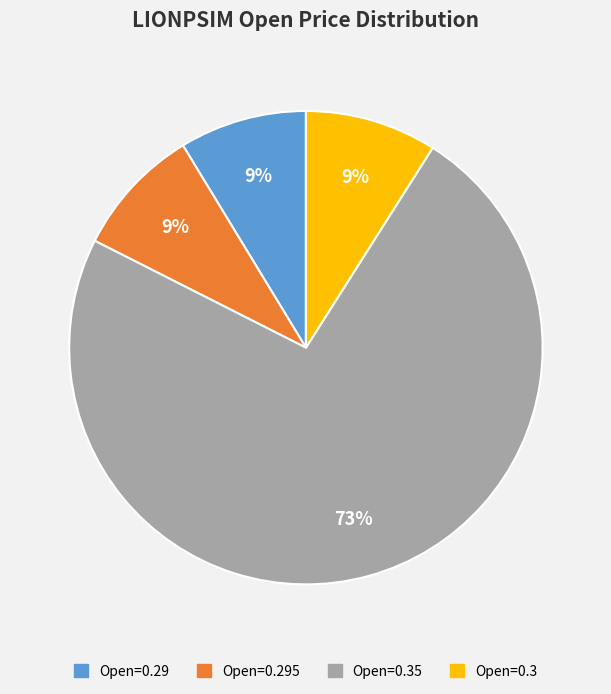

Combined, do Open=0.3 and Open=0.29 account for over 50%?

No